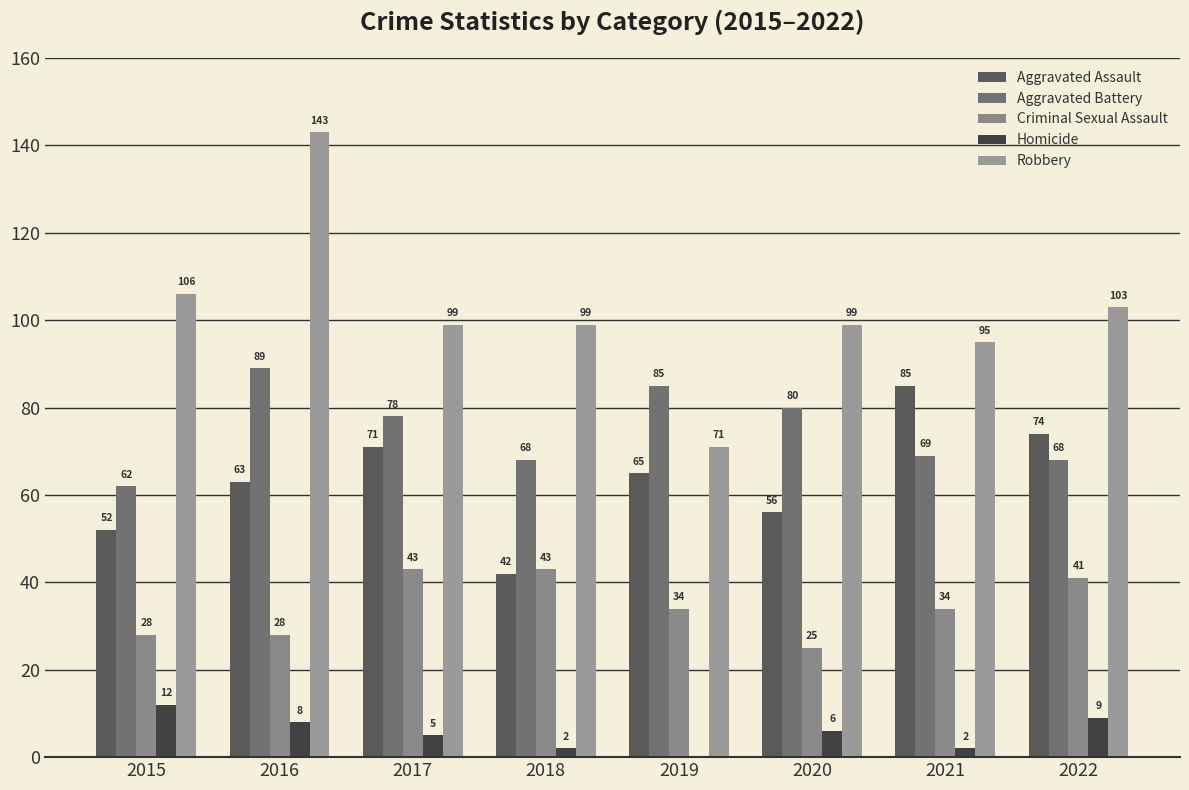

At how many categories does at least one series exceed 64?

8